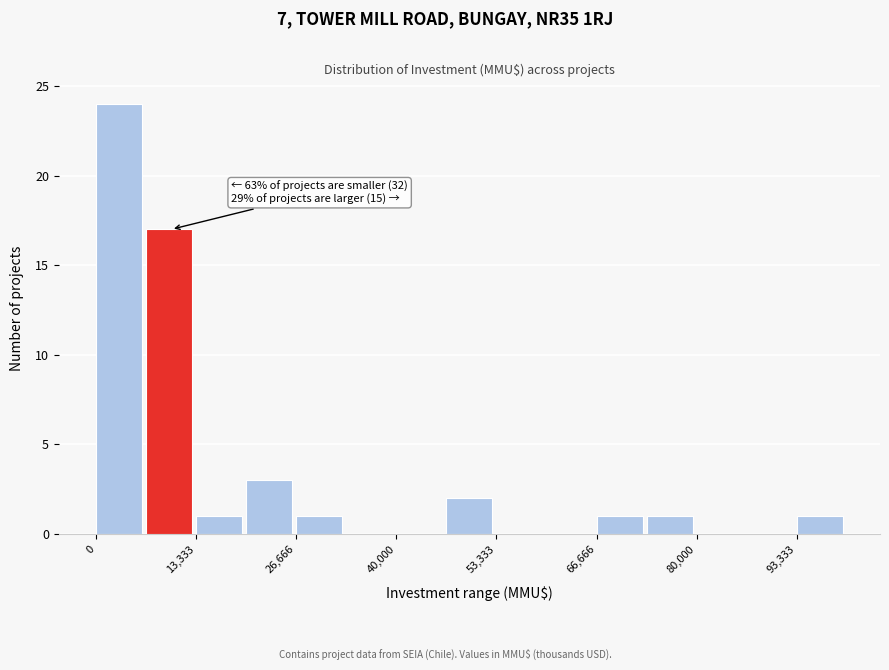

Around what value on the x-axis is the tallest bar? Give the approximate position of its centre, as read against the axis.

4000